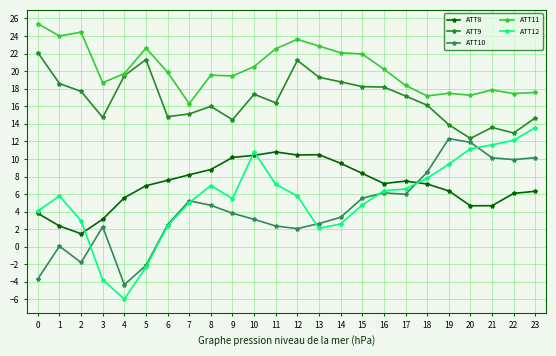

What is the difference between the maximum and minimum values in the ATT9 series?

9.8